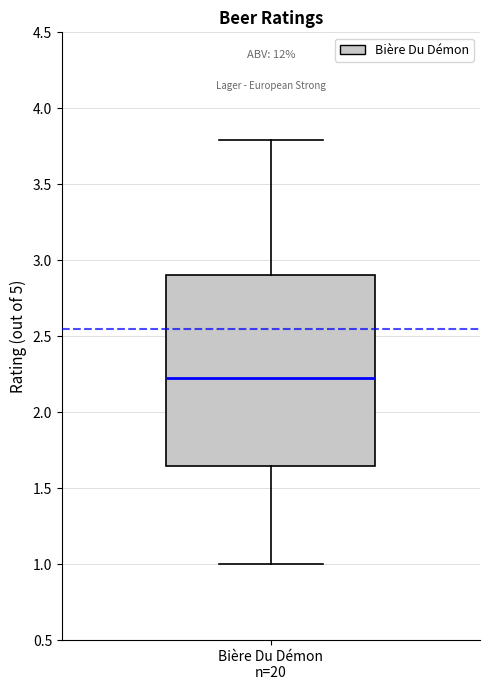

Where is the lower edge of the box for Bière Du Démon n=20 on the y-axis? The values are not printed on the chart, so give them approximately, as read against the axis.

1.65